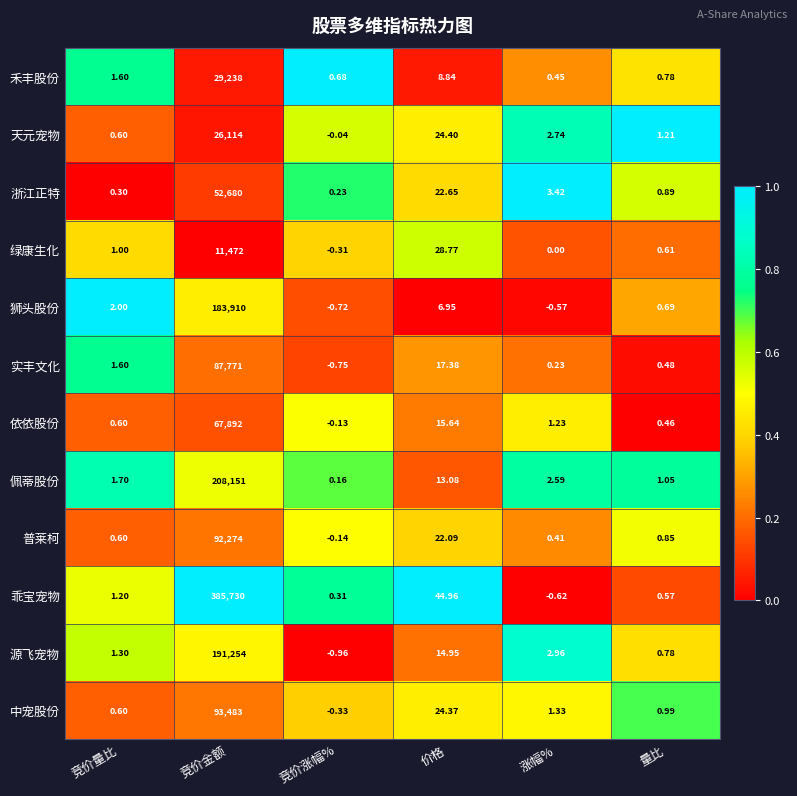

Between 竞价涨幅% and 价格, which series saw the biggest shift?

乖宝宠物